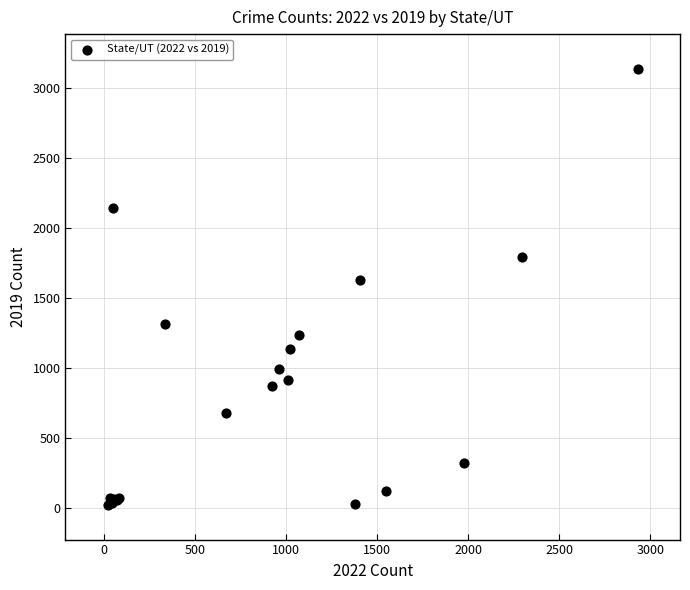

What Y value in the scatter plot is closest to 1580?

1626